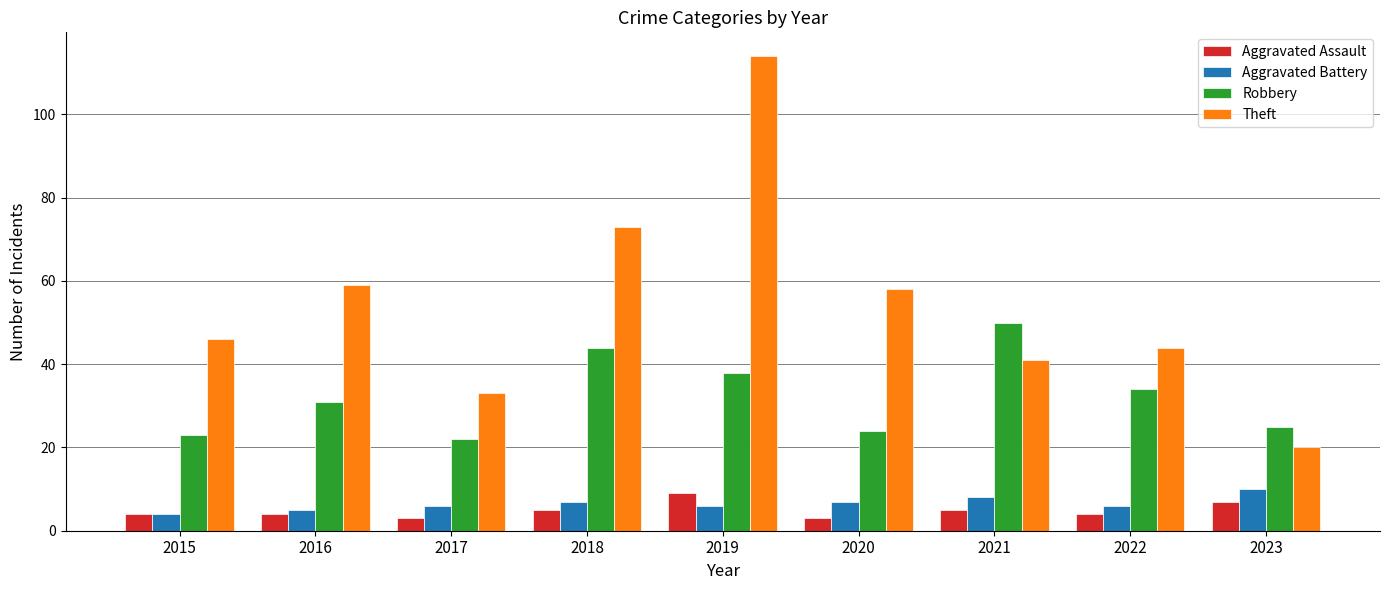

Reading right to left, transcribe all the data shown in this chart.

Aggravated Assault: 2023=7	2022=4	2021=5	2020=3	2019=9	2018=5	2017=3	2016=4	2015=4
Aggravated Battery: 2023=10	2022=6	2021=8	2020=7	2019=6	2018=7	2017=6	2016=5	2015=4
Robbery: 2023=25	2022=34	2021=50	2020=24	2019=38	2018=44	2017=22	2016=31	2015=23
Theft: 2023=20	2022=44	2021=41	2020=58	2019=114	2018=73	2017=33	2016=59	2015=46